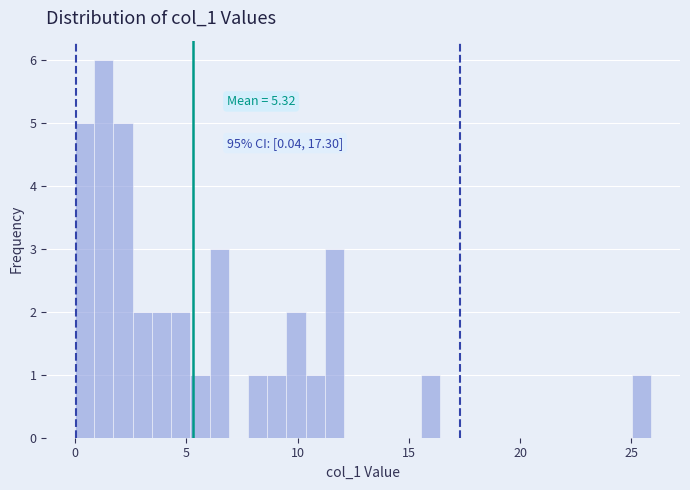

Around what value on the x-axis is the tallest bar? Give the approximate position of its centre, as read against the axis.

1.5